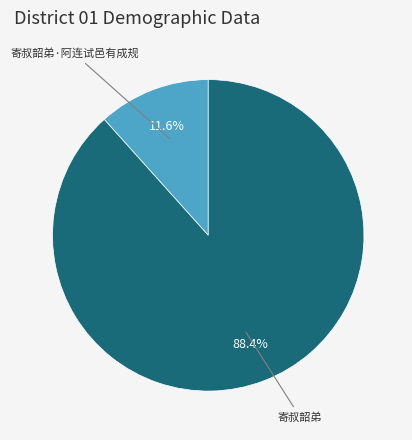

Which category has the biggest portion of the pie?

寄叔韶弟